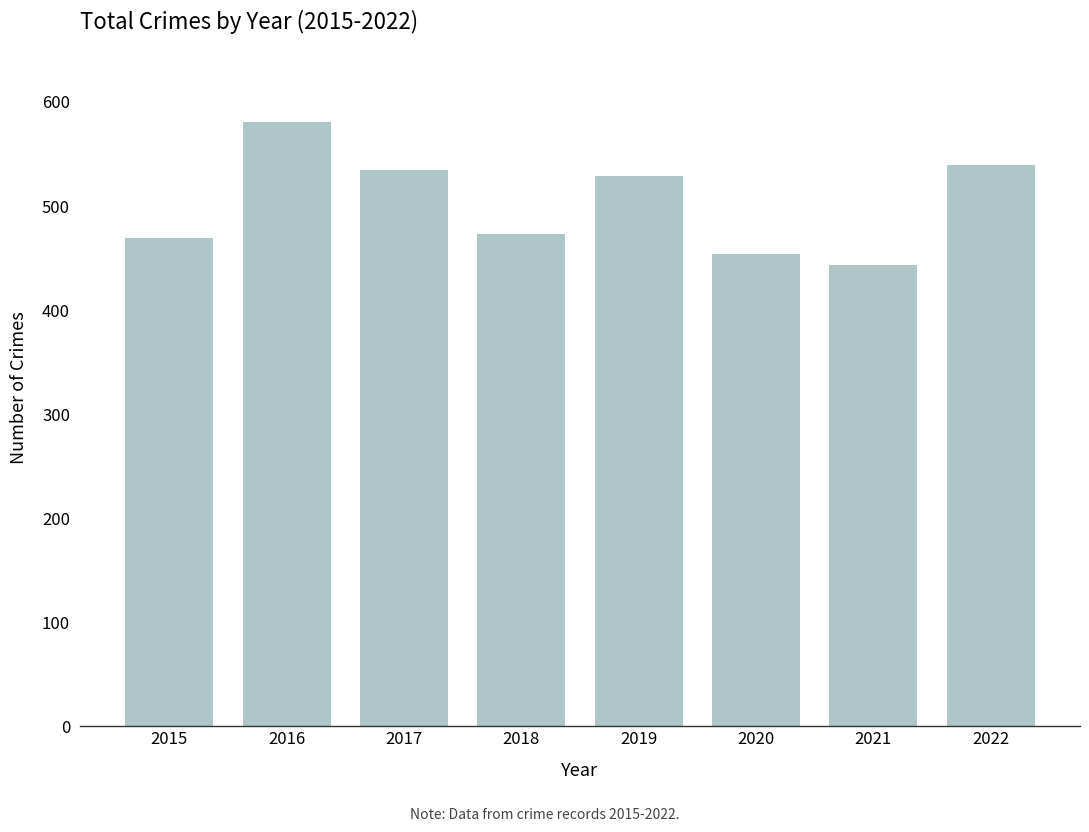

The chart shows a value of 529 at 2019. True or false?

True